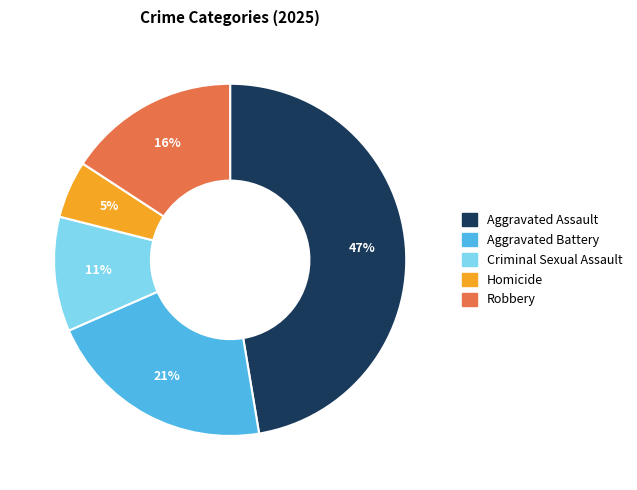

To the nearest percent, what is the difference between the Aggravated Battery and Homicide slice percentages?

16%